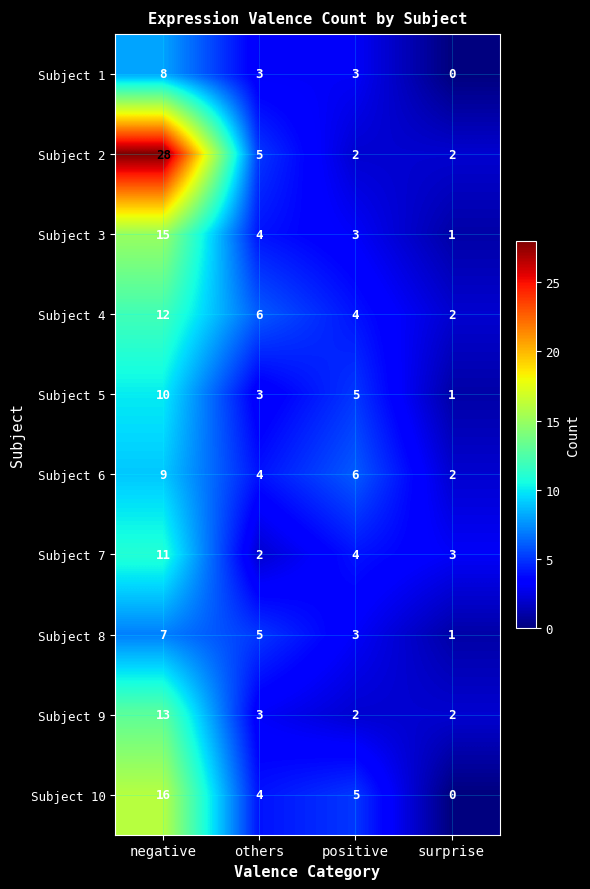

How many series are shown in this chart?

10